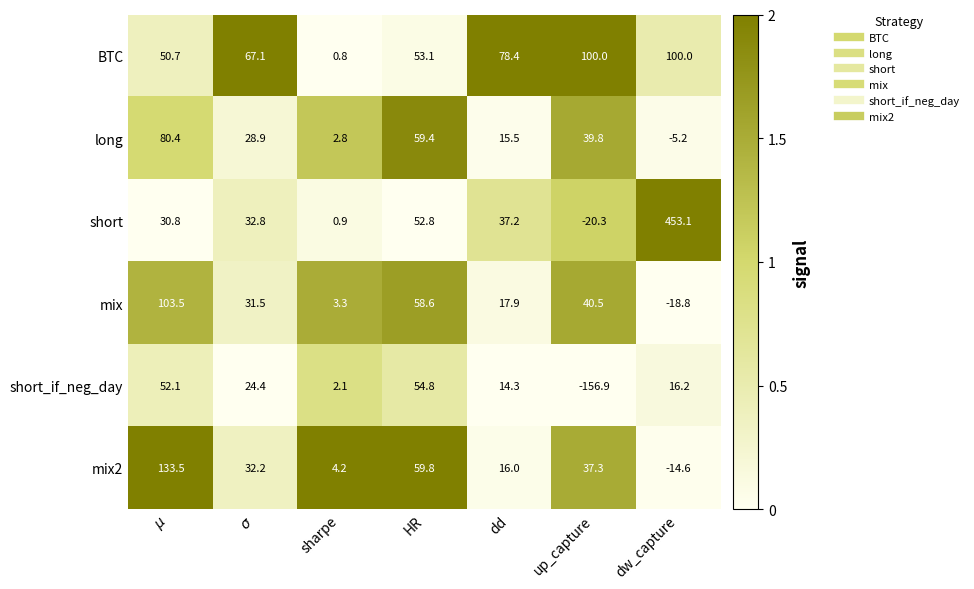

What is the difference between the highest and lowest values at dw_capture?

471.9